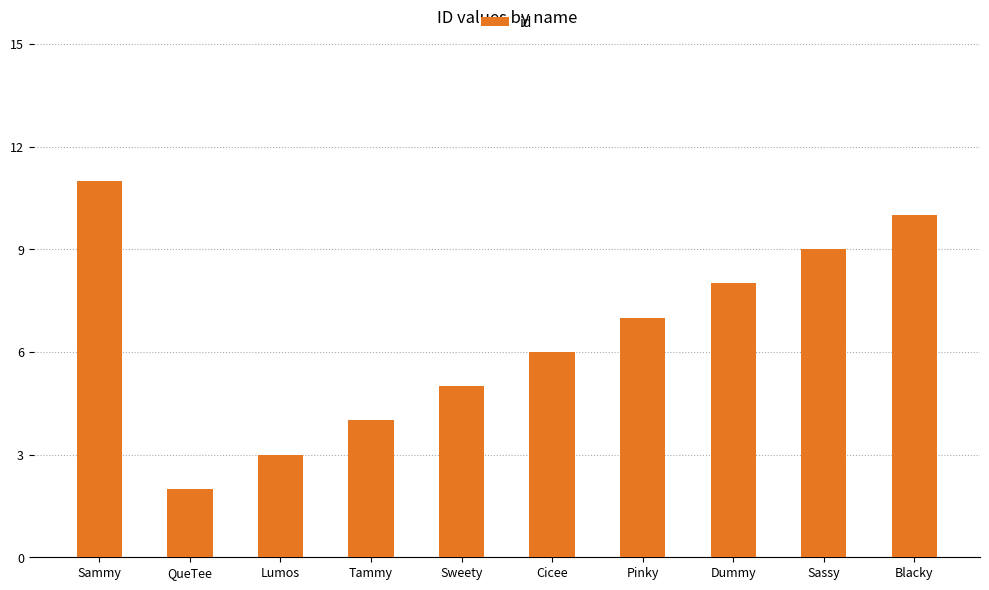

What is the difference between the maximum and minimum values?

9